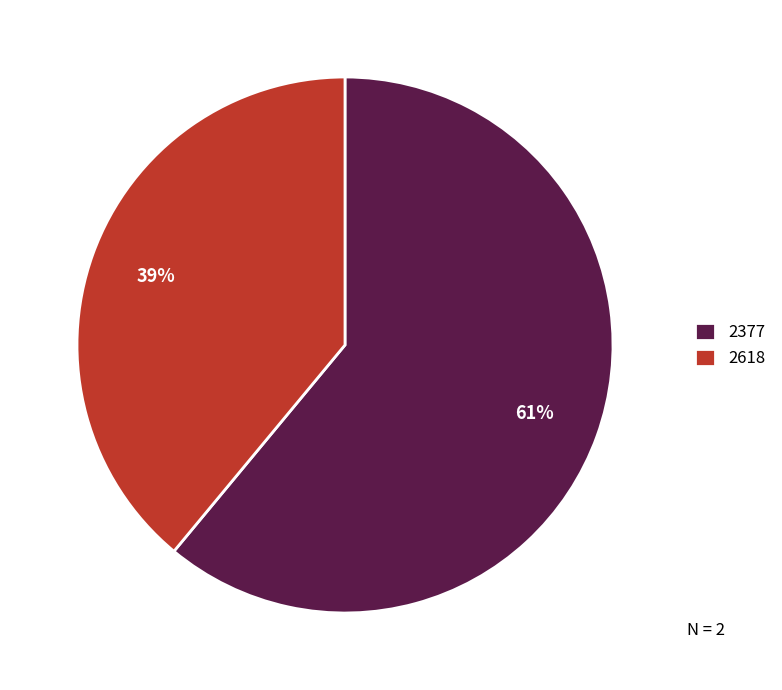

To the nearest percent, what is the average slice percentage?

50%